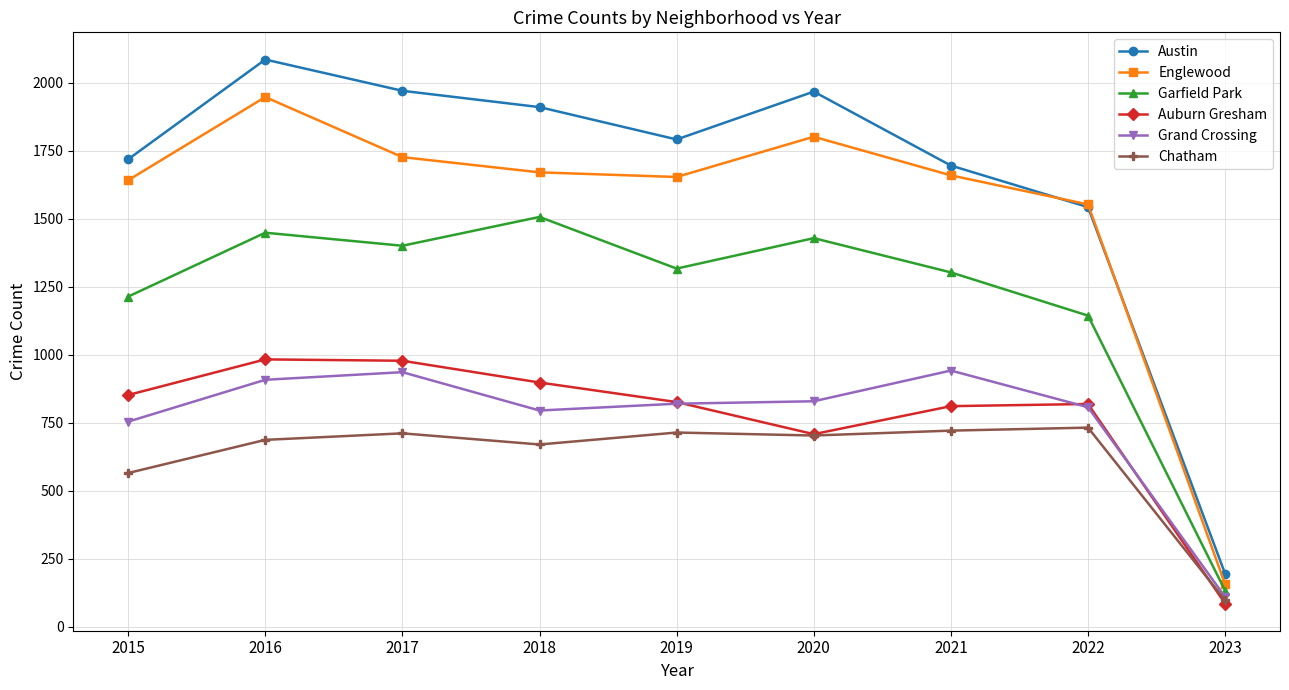

What is the difference between the highest and lowest values at 2016?

1399